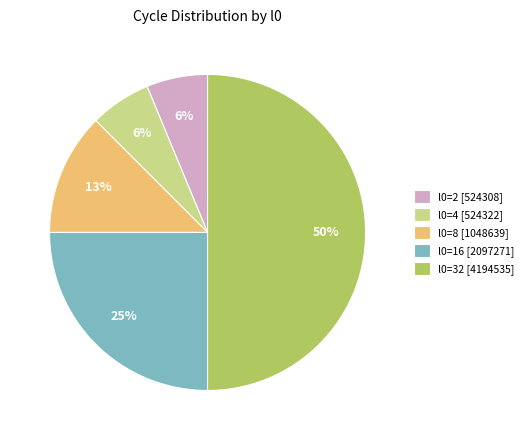

The l0=2 slice represents 6% of the pie. True or false?

True